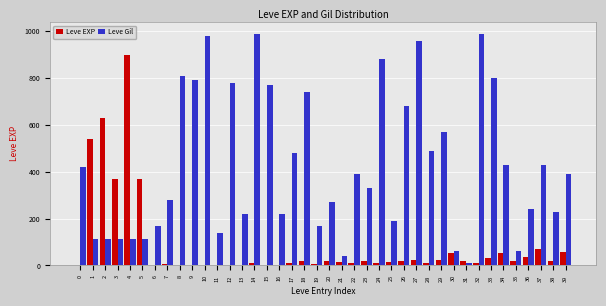

The value of Leve EXP at 5 is 370. True or false?

True